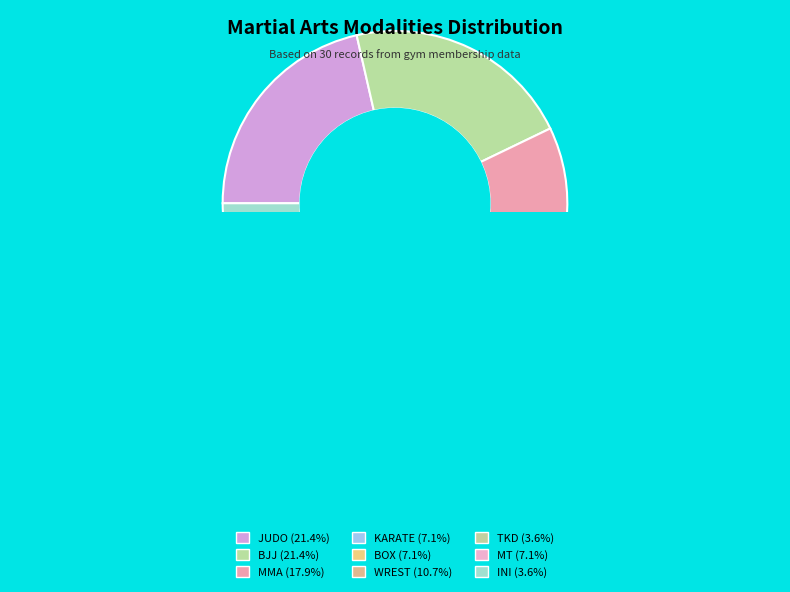

To the nearest percent, what is the difference between the INI and MT slice percentages?

4%